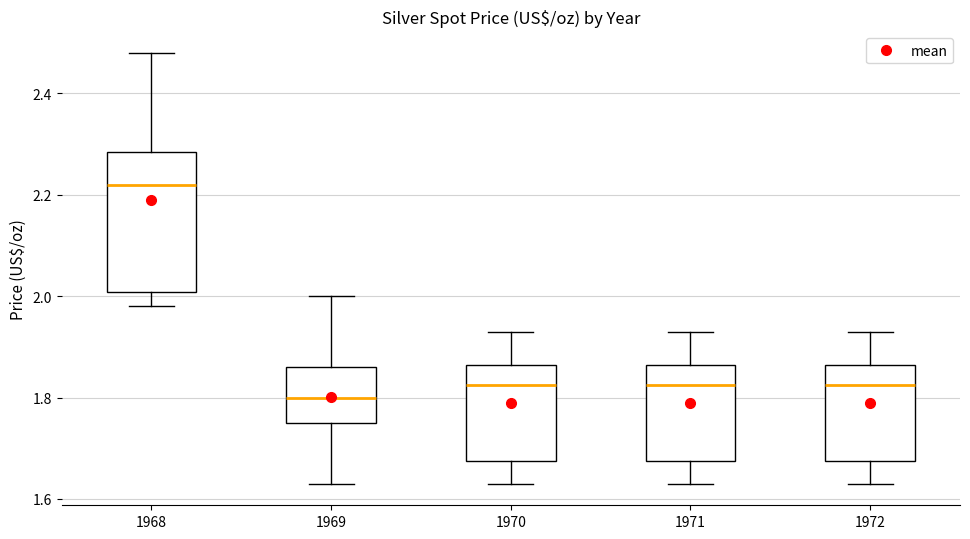

Comparing the boxes themselves (not the whiskers), which one is the tallest?

1968